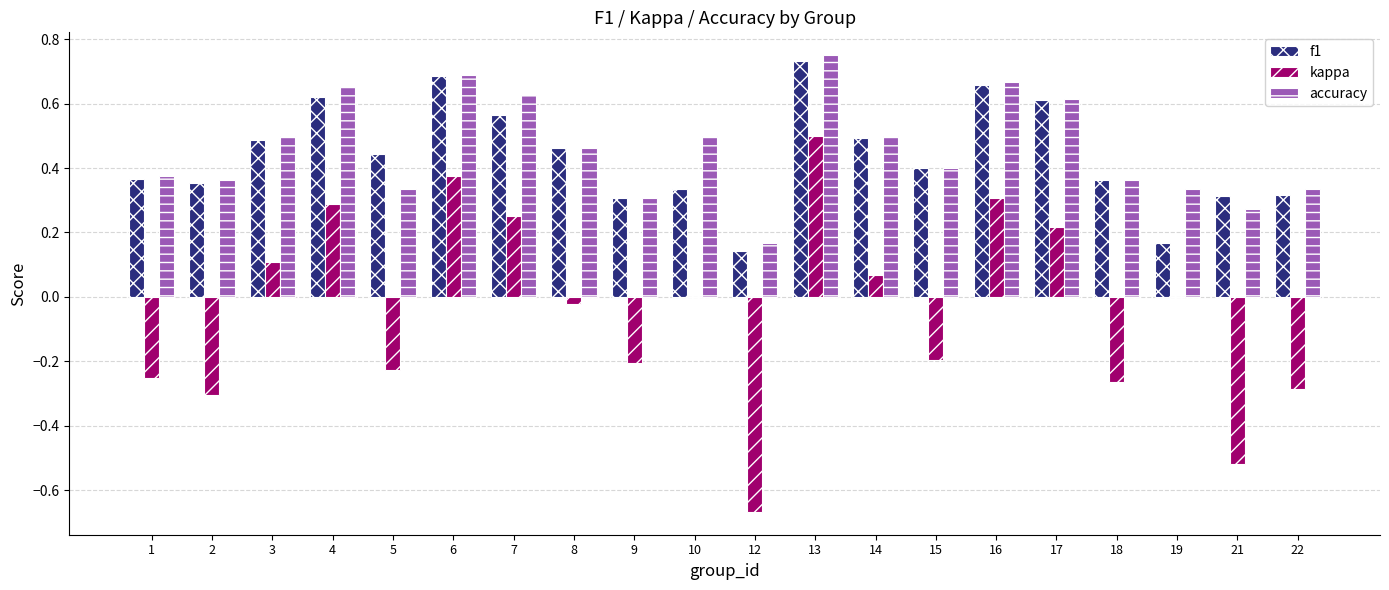

What is the sum of the kappa values at 3 and 21?

-0.4